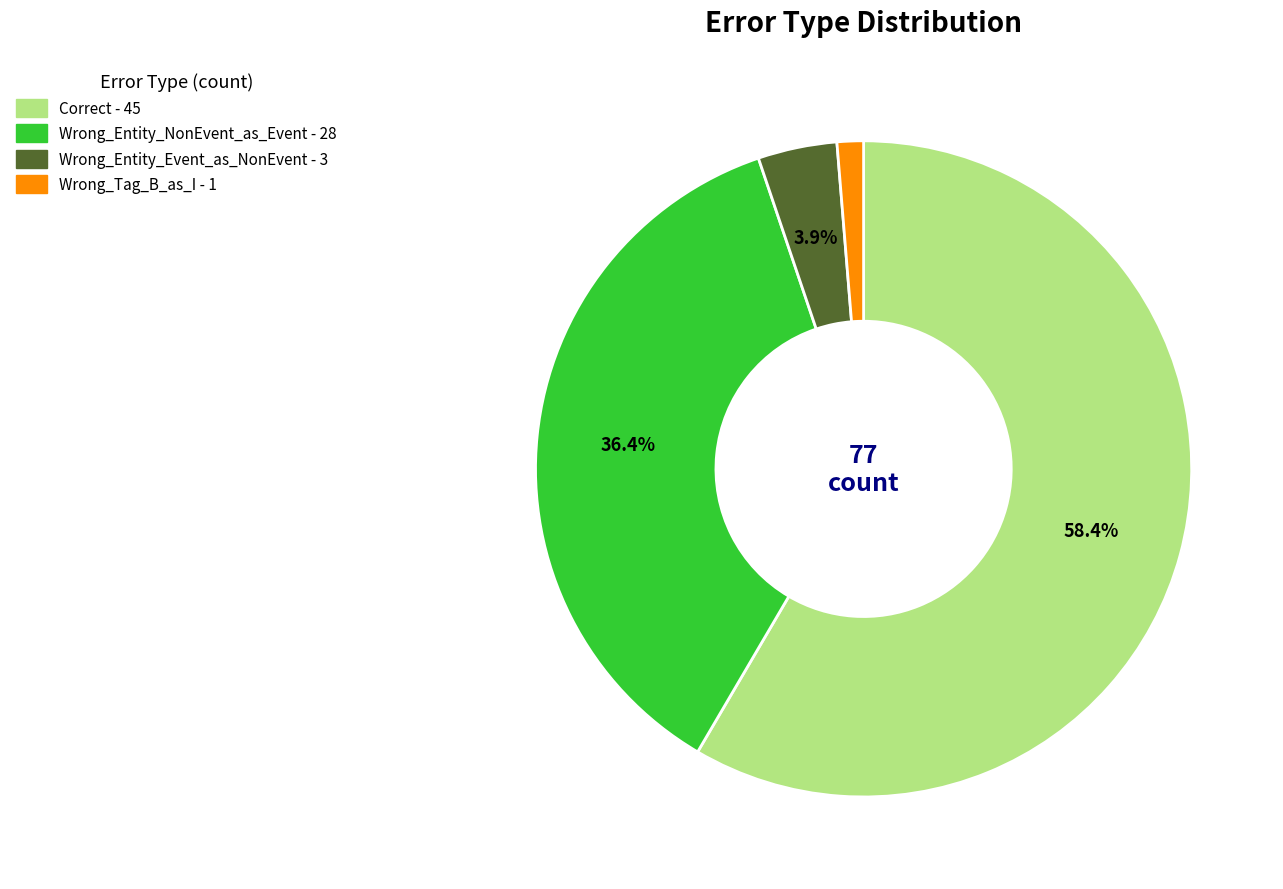

Is it true that Wrong_Entity_Event_as_NonEvent is 4% of the pie?

True